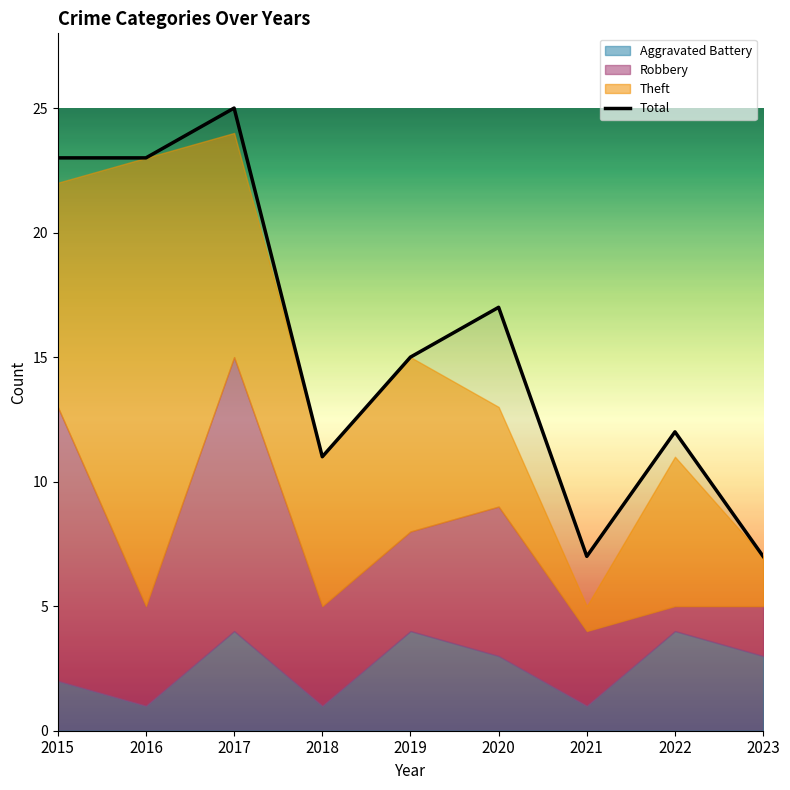

List the labels in order of value, smallest first.

2021, 2023, 2018, 2022, 2019, 2020, 2015, 2016, 2017